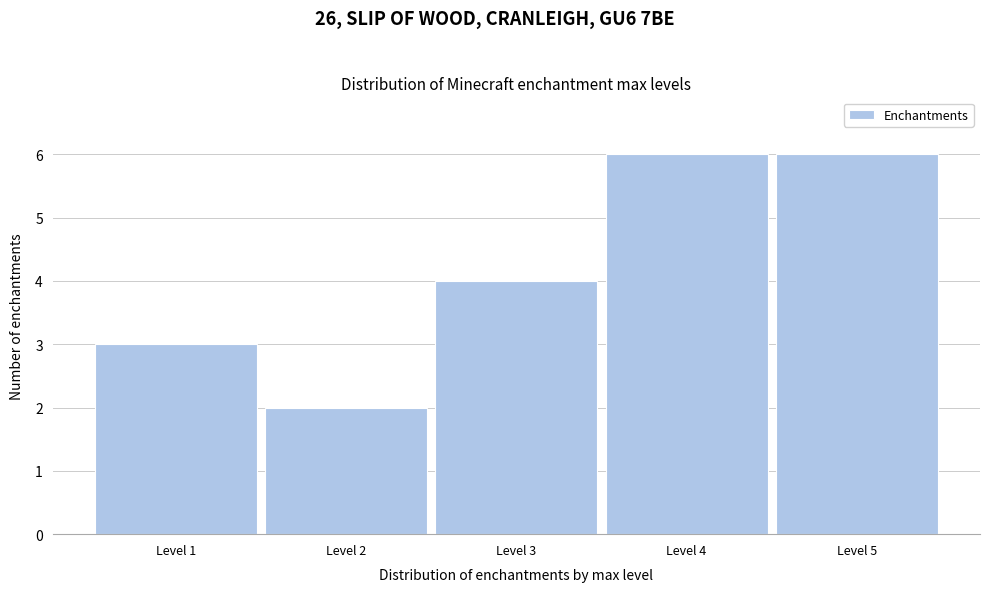

Reading left to right, list every bar in this chart as the range it spans on the x-axis followed by its height. The values are not printed on the chart, so give them approximately, as read against the axis.

0.5 to 1.5: 3
1.5 to 2.5: 2
2.5 to 3.5: 4
3.5 to 4.5: 6
4.5 to 5.5: 6